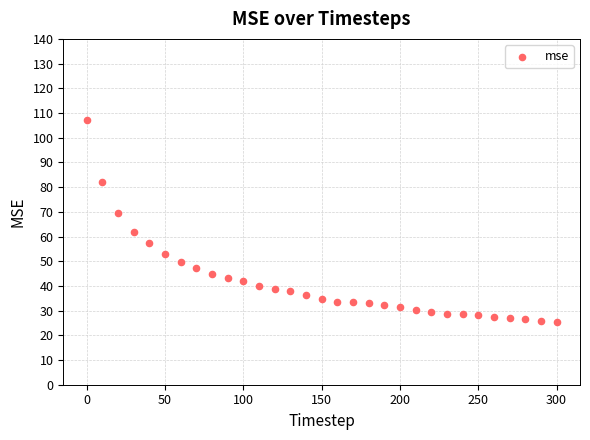

What is the range of X values (max minus min)?

300.0